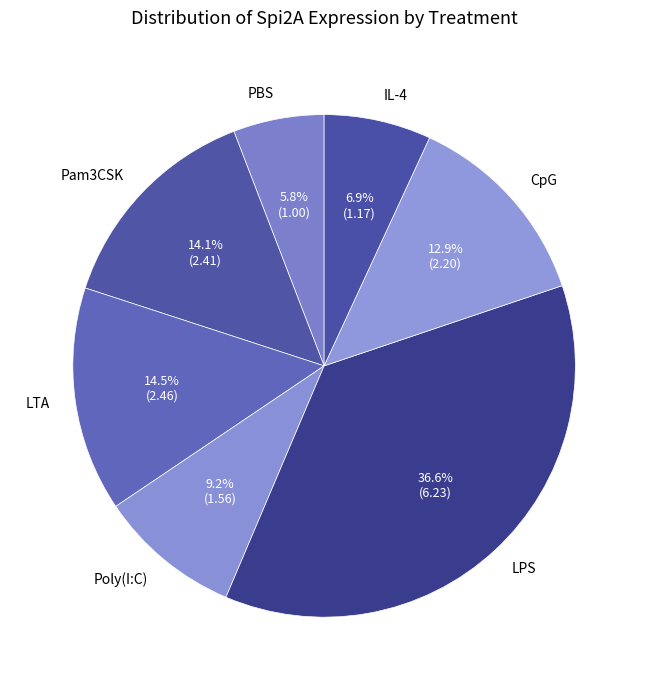

Does IL-4 account for over 50% of the chart?

No